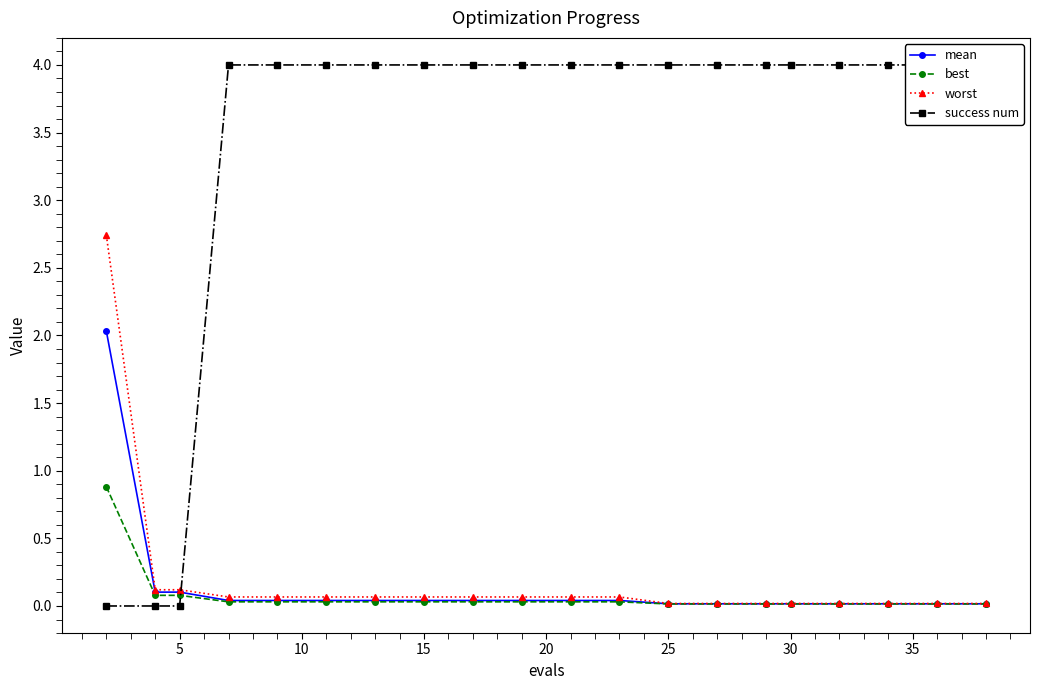

True or false: mean has a value of 0.0 at 15.

True